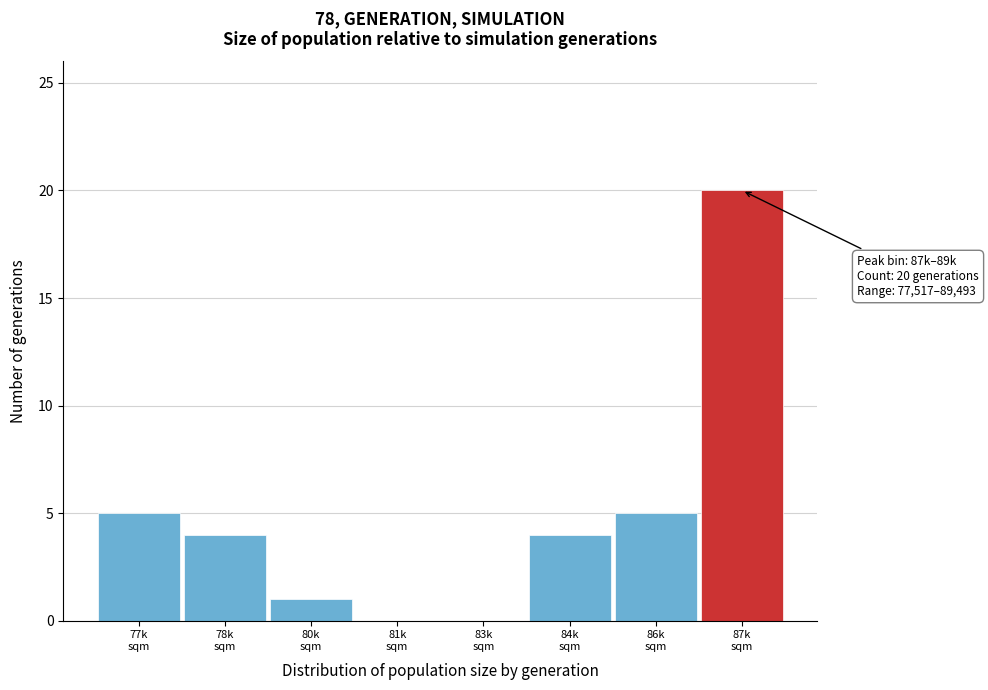

What is the greatest value displayed?

20